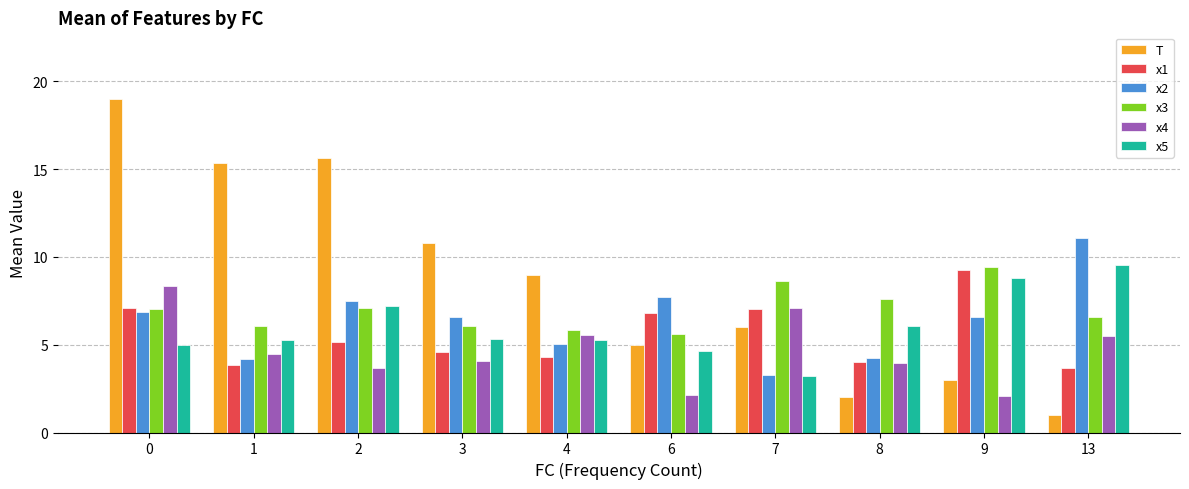

Which category has the lowest value across all series?

13